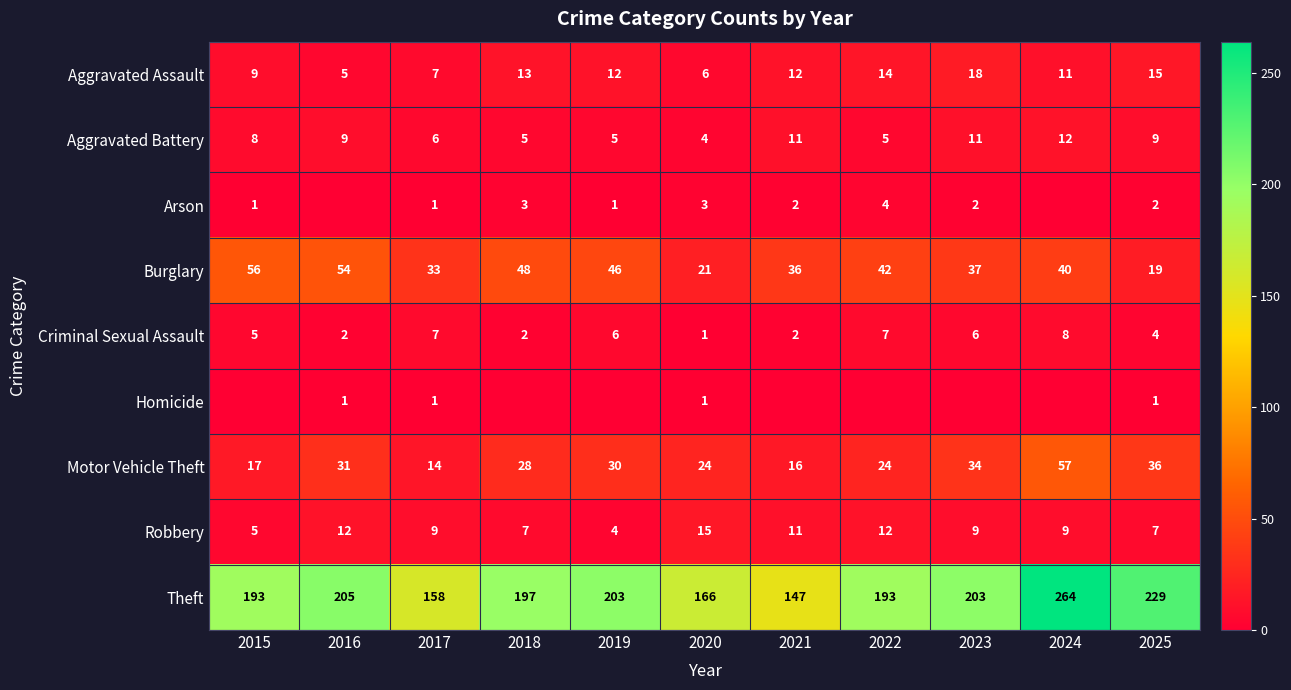

Is it true that Aggravated Assault equals 5 at 2016?

True